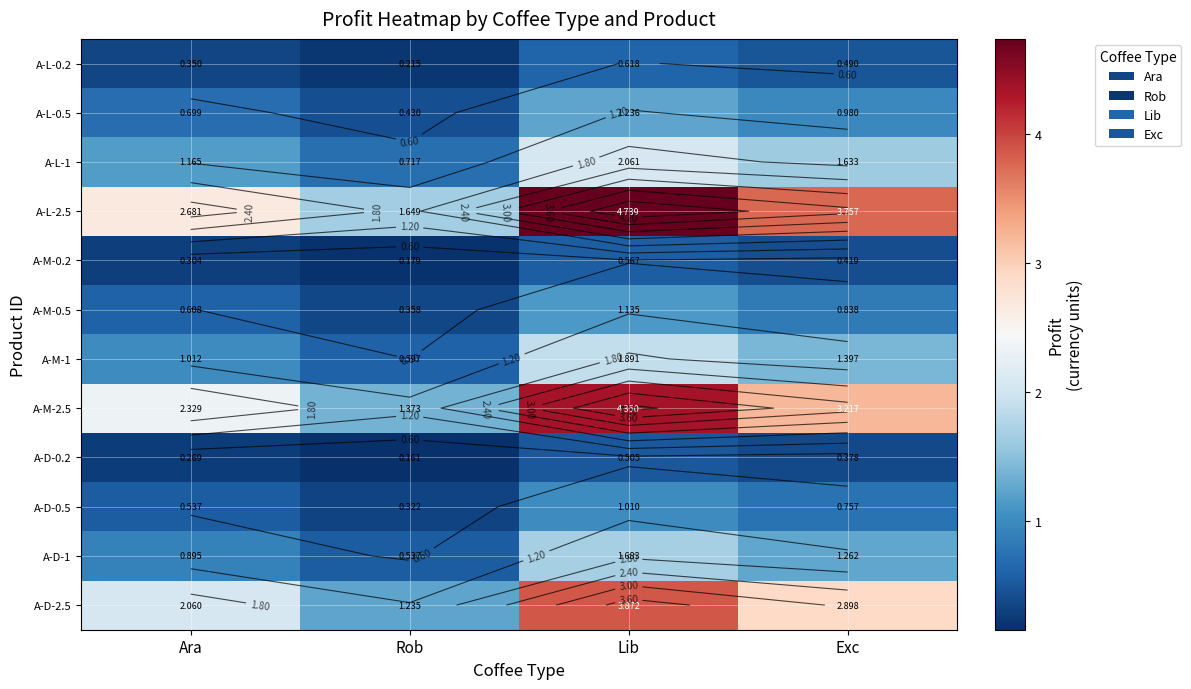

Is the value of A-L-0.5 at Lib greater than the value of A-L-1 at Lib?

No